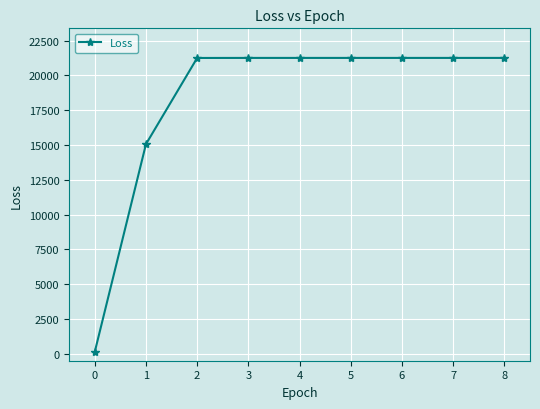

What is the sum of all values?

164014.5